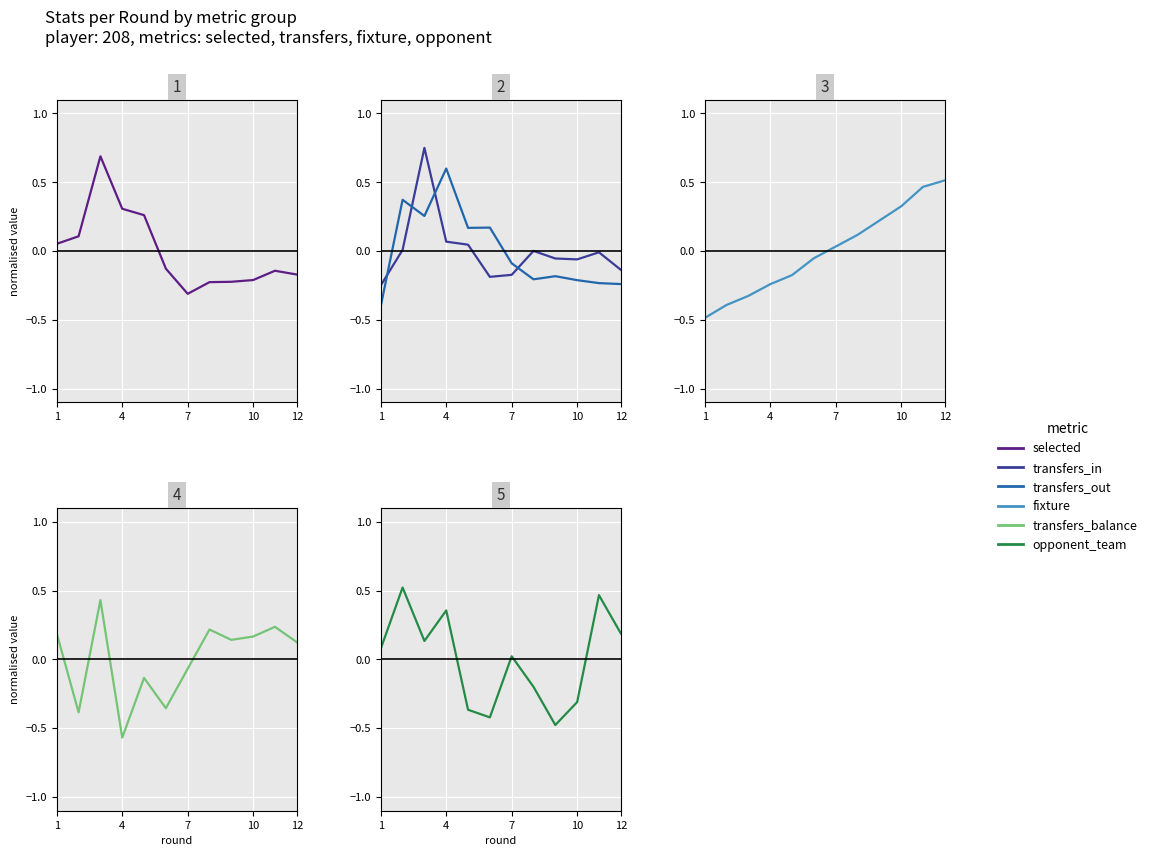

After their last crossing, which series has the higher values: selected or transfers_balance?

transfers_balance